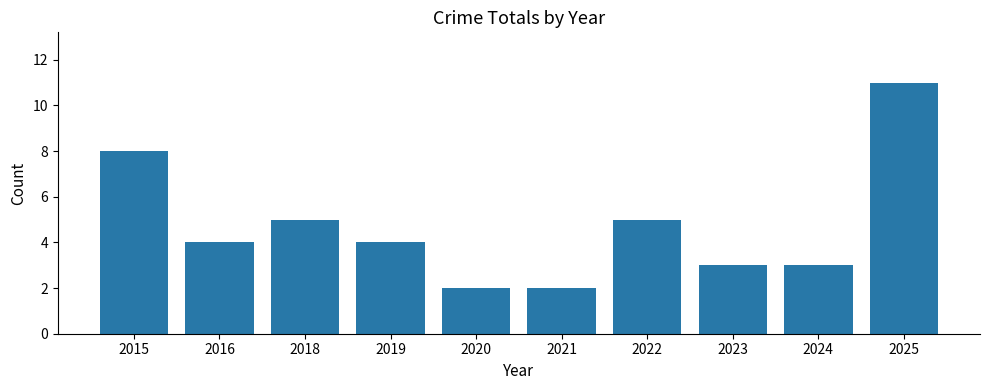

What is the sum of all values?

47